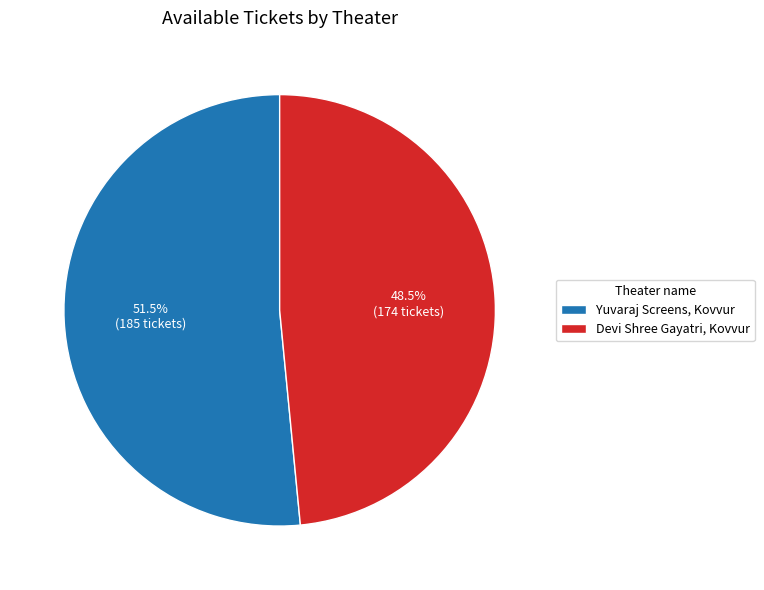

What percentage do Devi Shree Gayatri, Kovvur and Yuvaraj Screens, Kovvur together represent?

100.0%